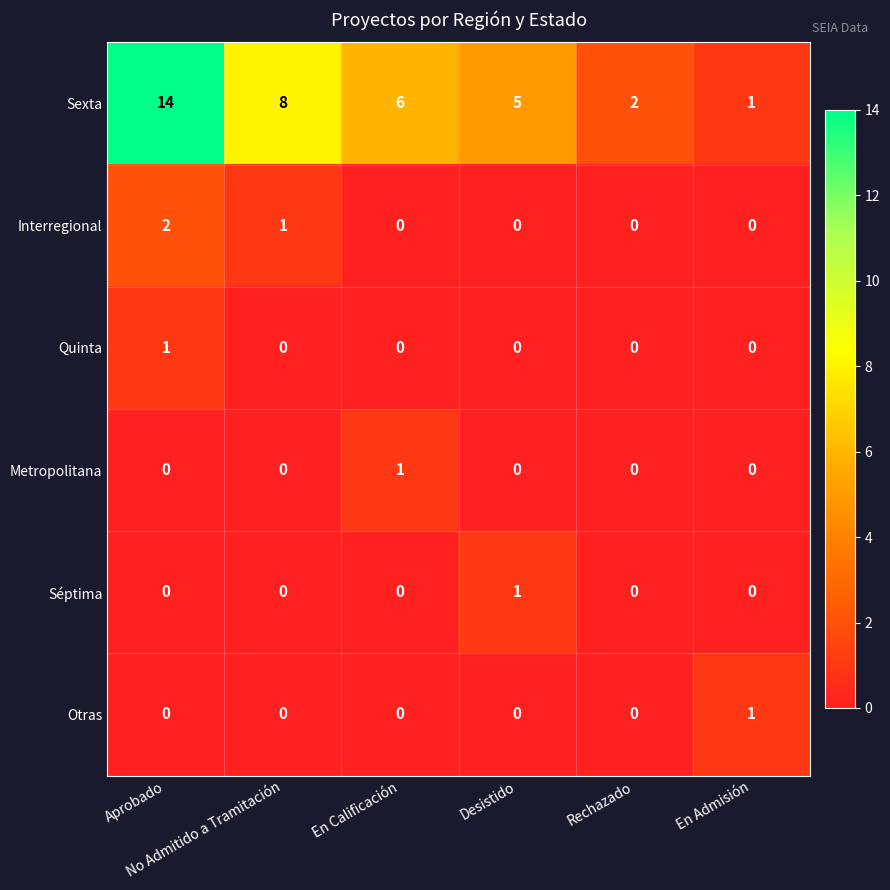

Which series has the largest range (max minus min)?

Sexta